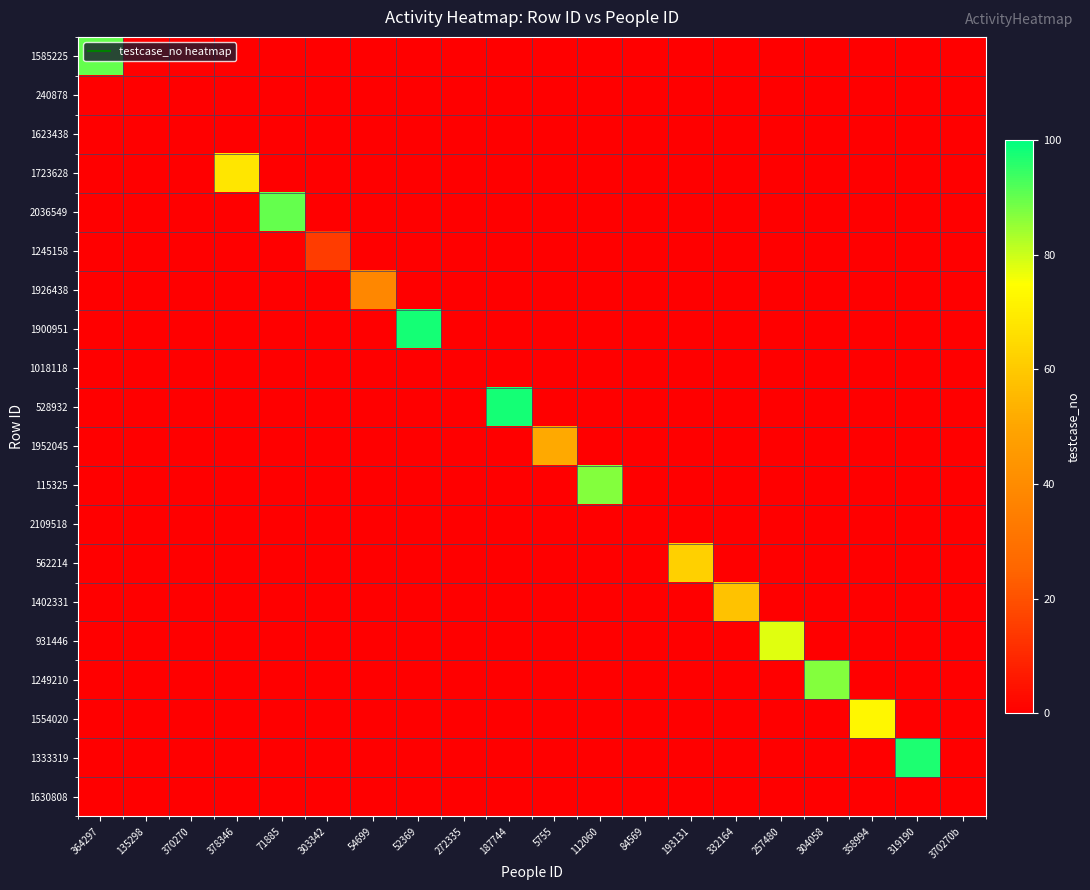

Rank the series by their maximum value, from highest to lowest.

1900951, 528932, 1333319, 1585225, 2036549, 115325, 1249210, 931446, 1554020, 1723628, 562214, 1402331, 1952045, 1926438, 1245158, 240878, 1623438, 1018118, 2109518, 1630808